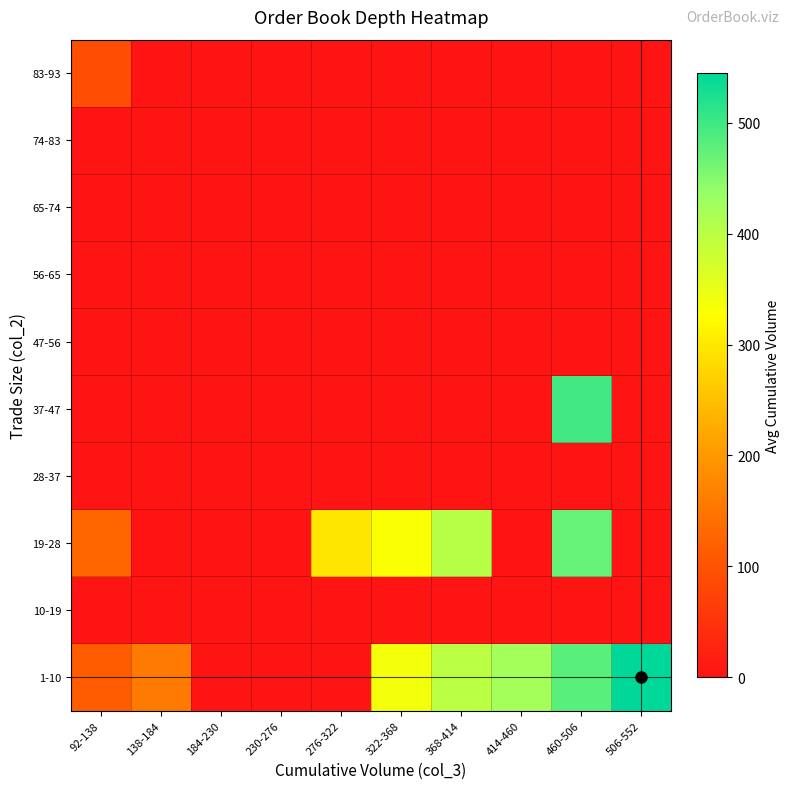

What is the total value across all series at 414-460?

422.2